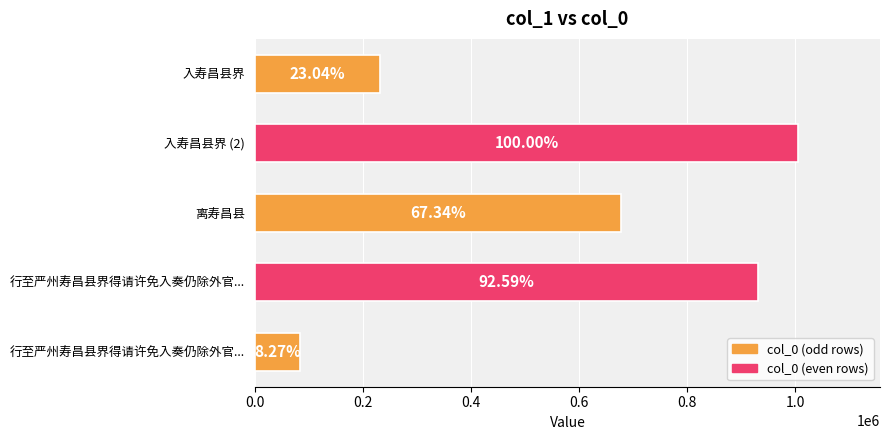

What is the greatest value displayed?

1006430